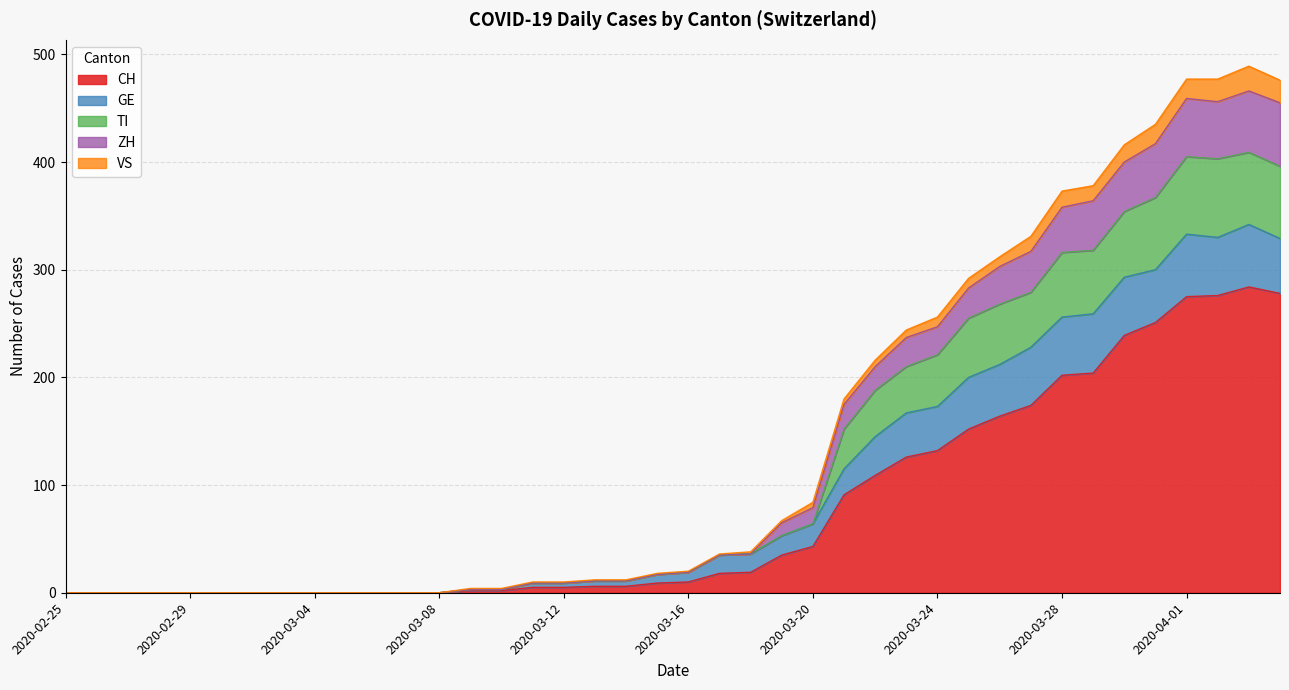

Does the chart have visible grid lines?

Yes